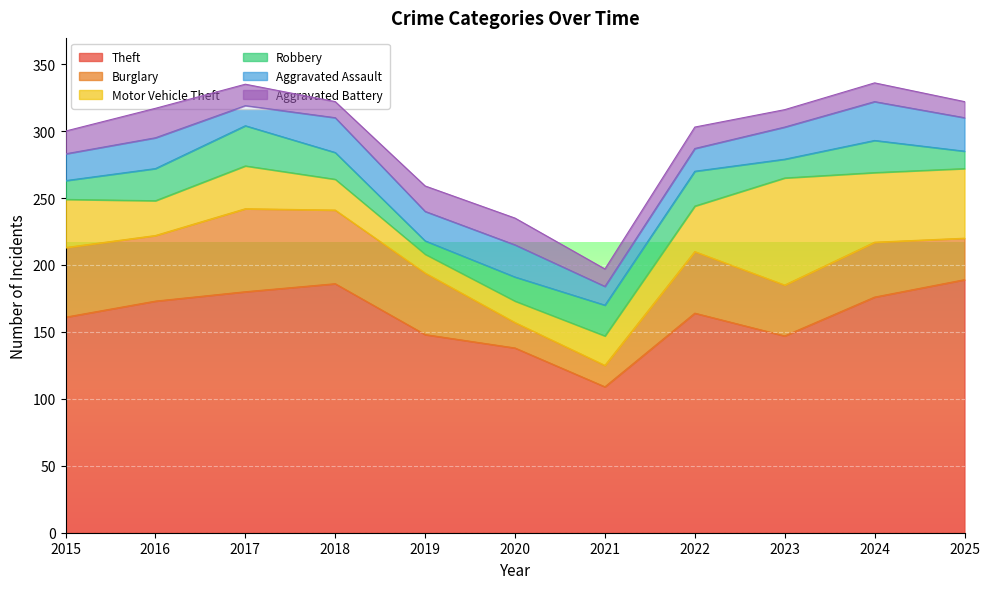

What is the spread (max minus min) of values at 2017?

165